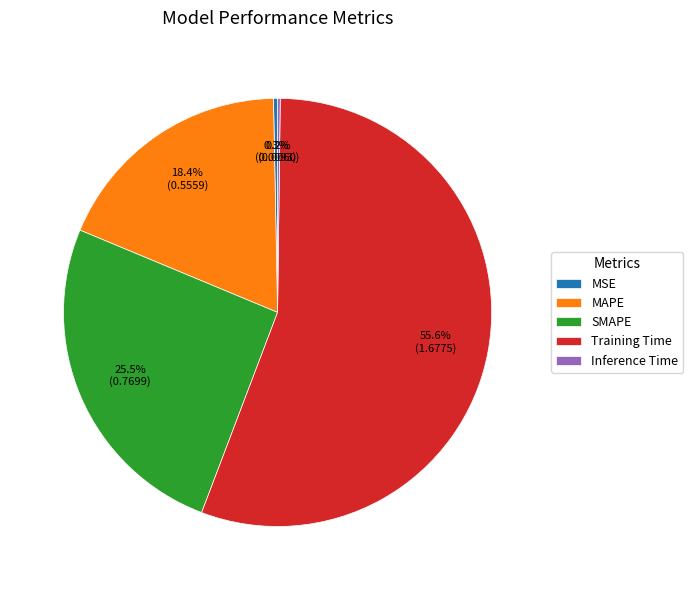

What portion of the pie excludes Training Time?

44.4%